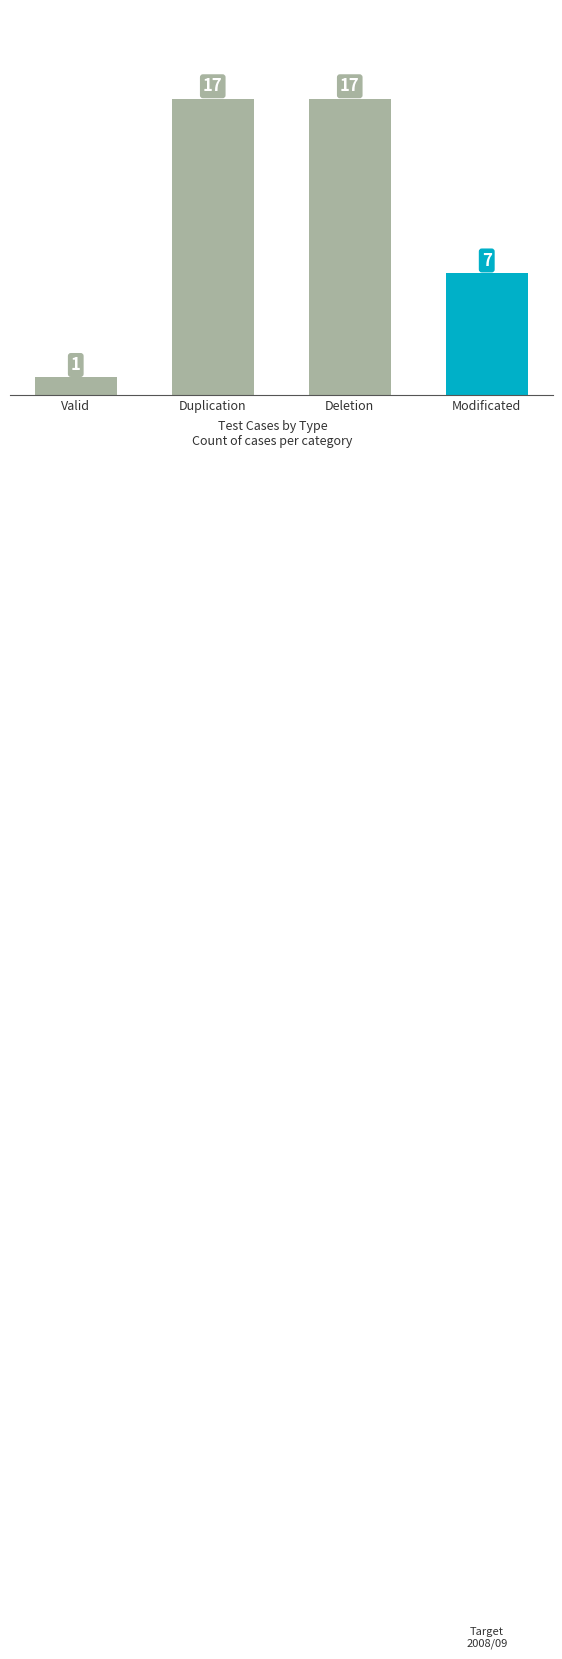

What is the label of the 1st bar from the left?

Valid